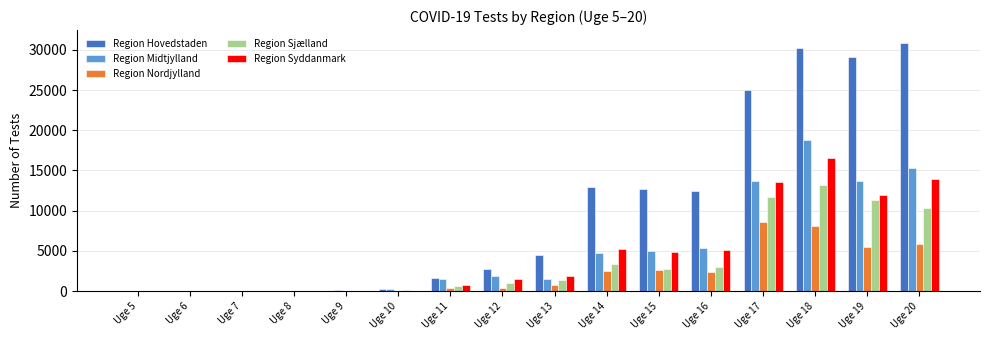

Is it true that Region Sjælland equals 6846 at Uge 19?

False